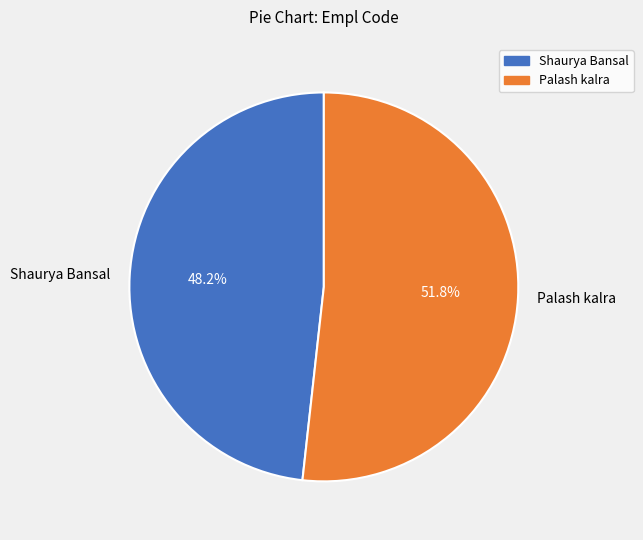

Combined, do Palash kalra and Shaurya Bansal account for over 50%?

Yes